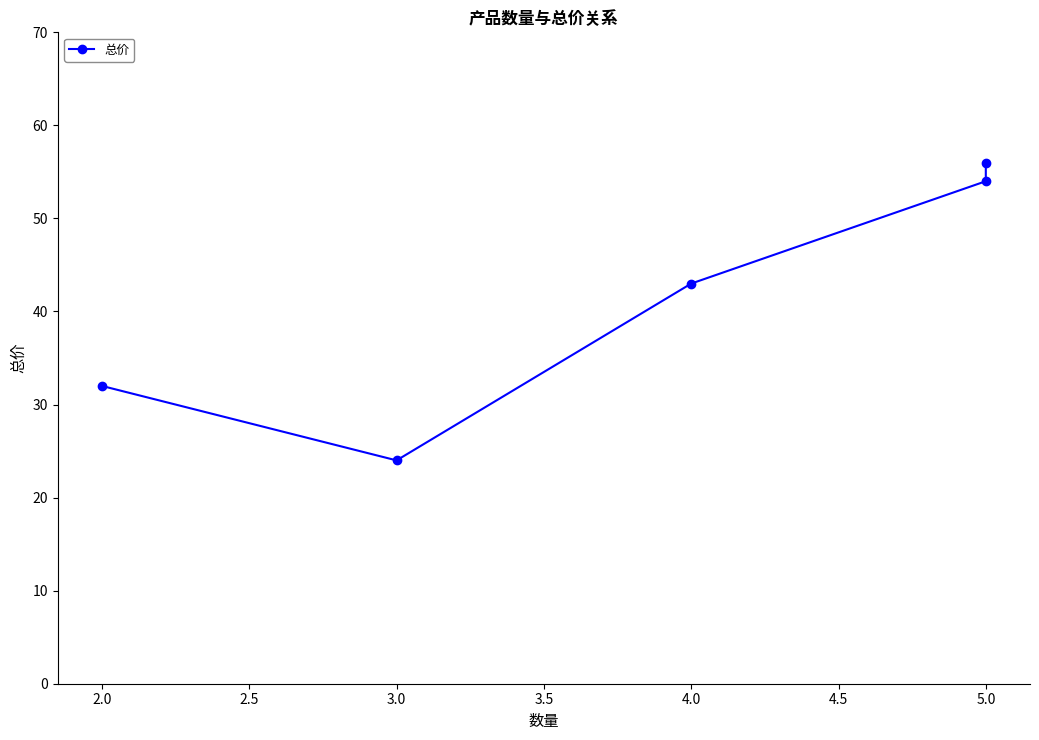

The chart shows a value of 22 at 4.0. True or false?

False